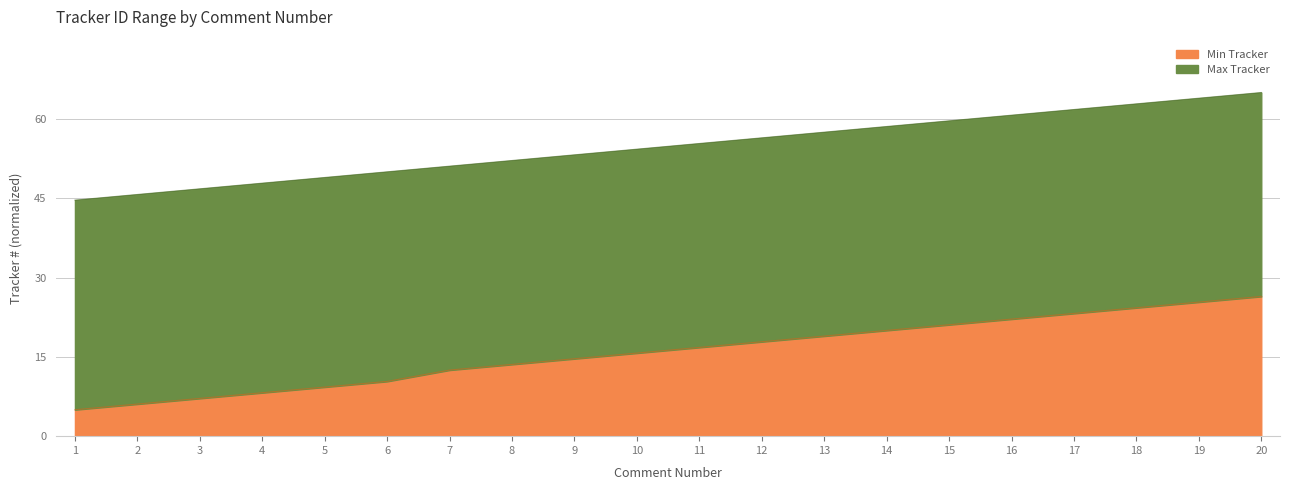

True or false: Min Tracker and Max Tracker intersect in this chart.

False